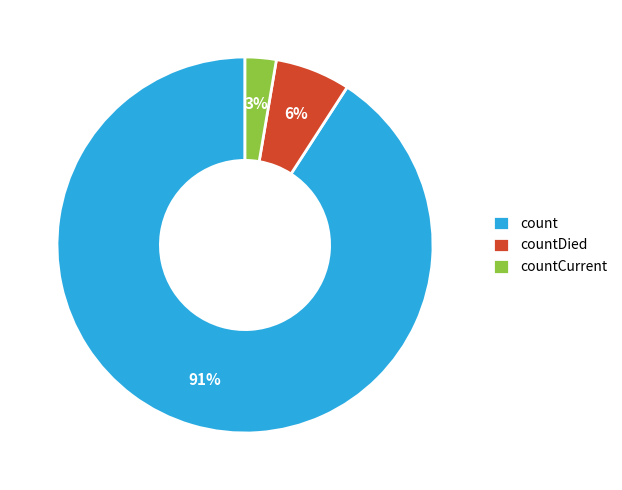

Do count and countCurrent together represent more than half of the pie?

Yes